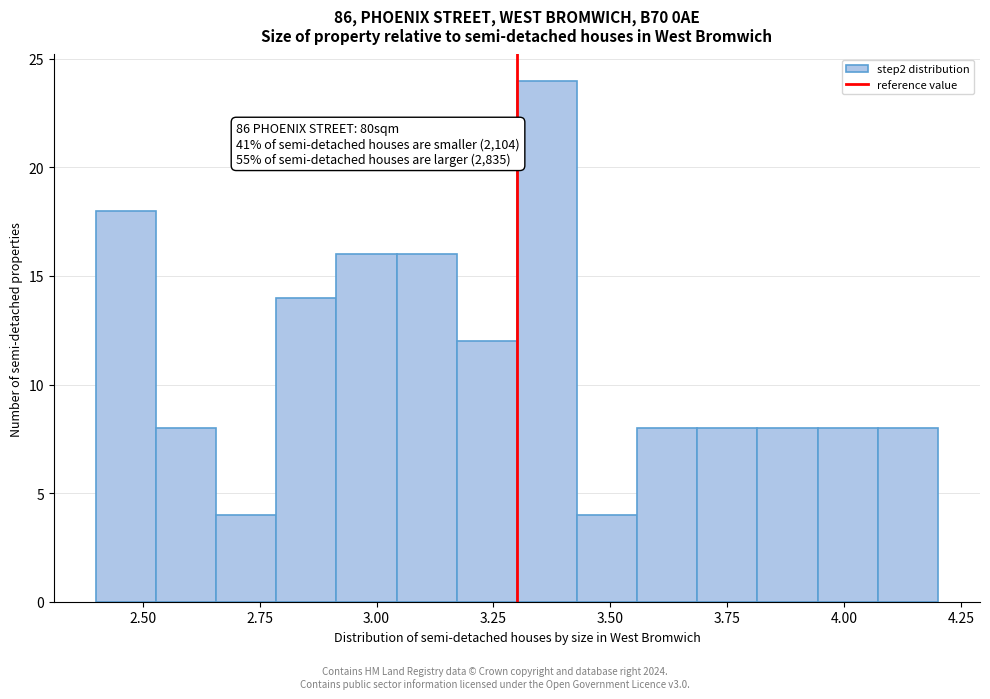

Read against the x-axis, roughly where is the centre of the tallest bar?

3.35